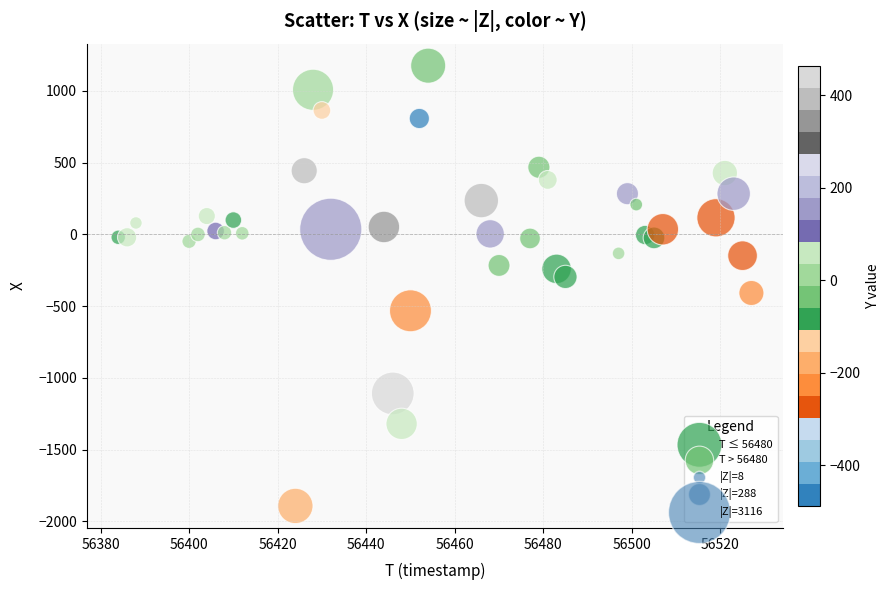

Which series reaches the maximum Y coordinate?

T > 56480